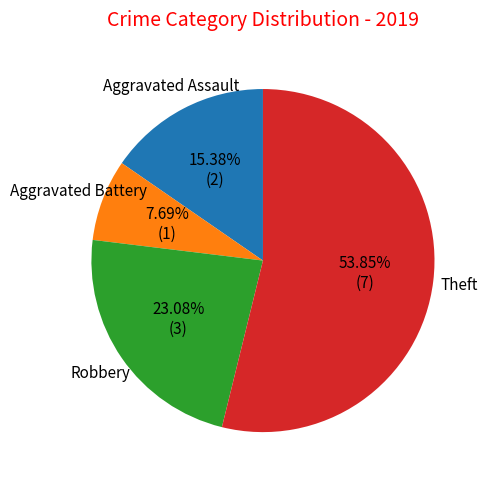

Approximately how many times larger is the value at Robbery compared to Aggravated Battery?

3.0